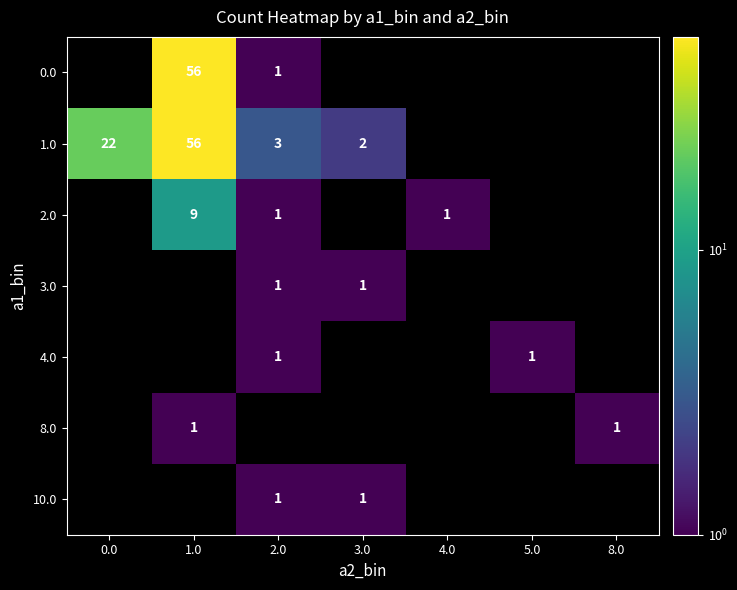

At which label does 3.0 reach its peak?

2.0